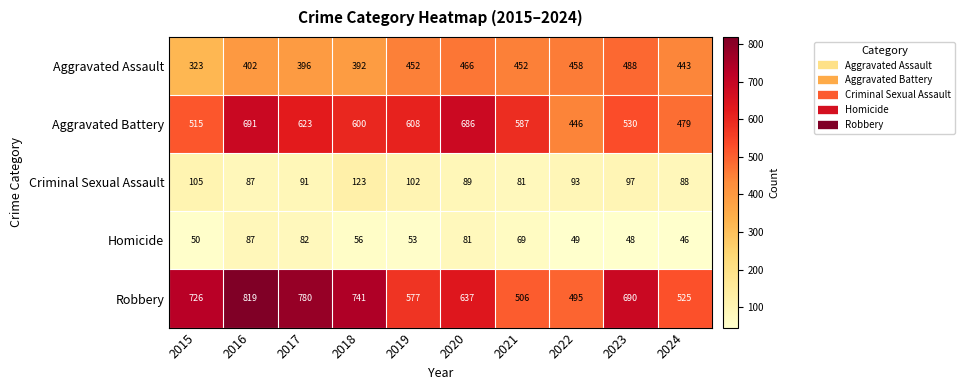

Which category has the lowest value across all series?

2024